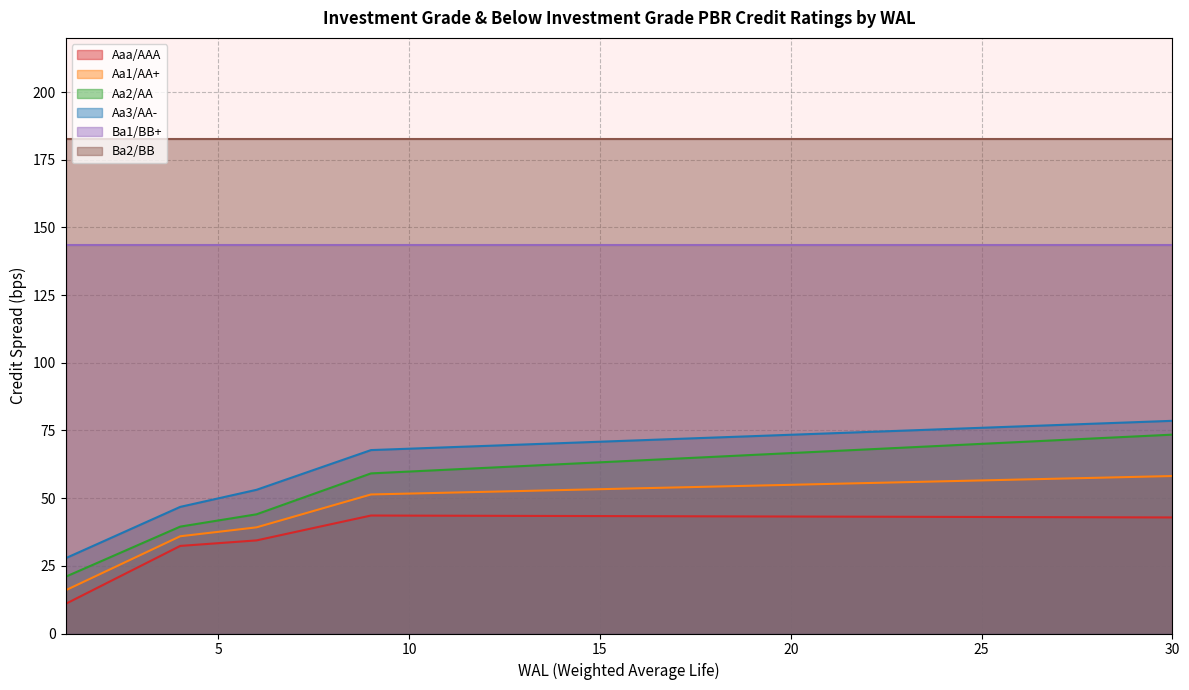

How many data points in Aaa/AAA are less than 43?

12